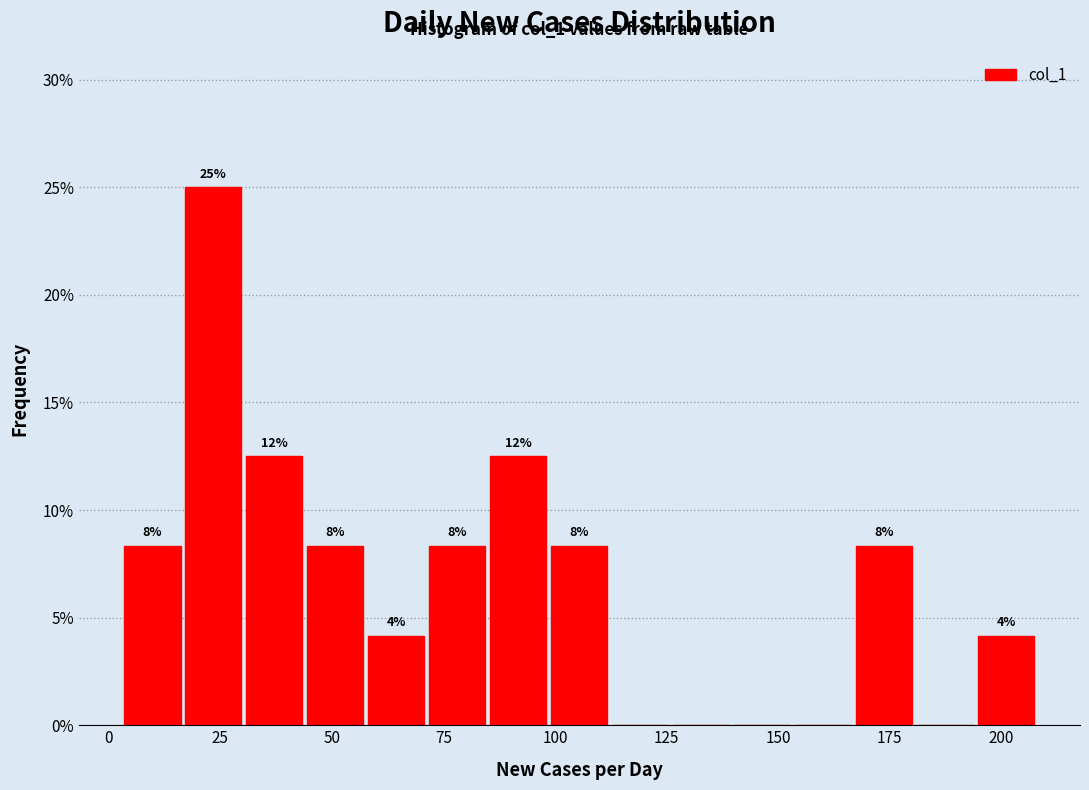

Around what value on the x-axis is the tallest bar? Give the approximate position of its centre, as read against the axis.

25